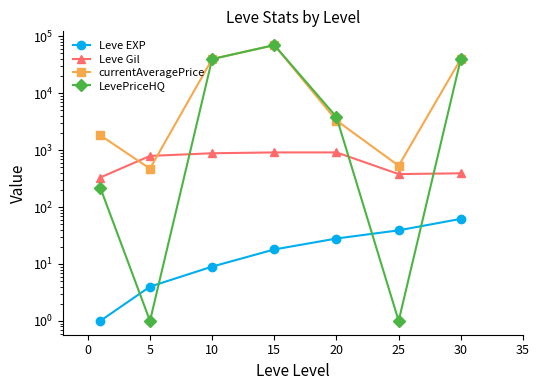

What is the difference between the second highest and second lowest values in the Leve Gil series?

531